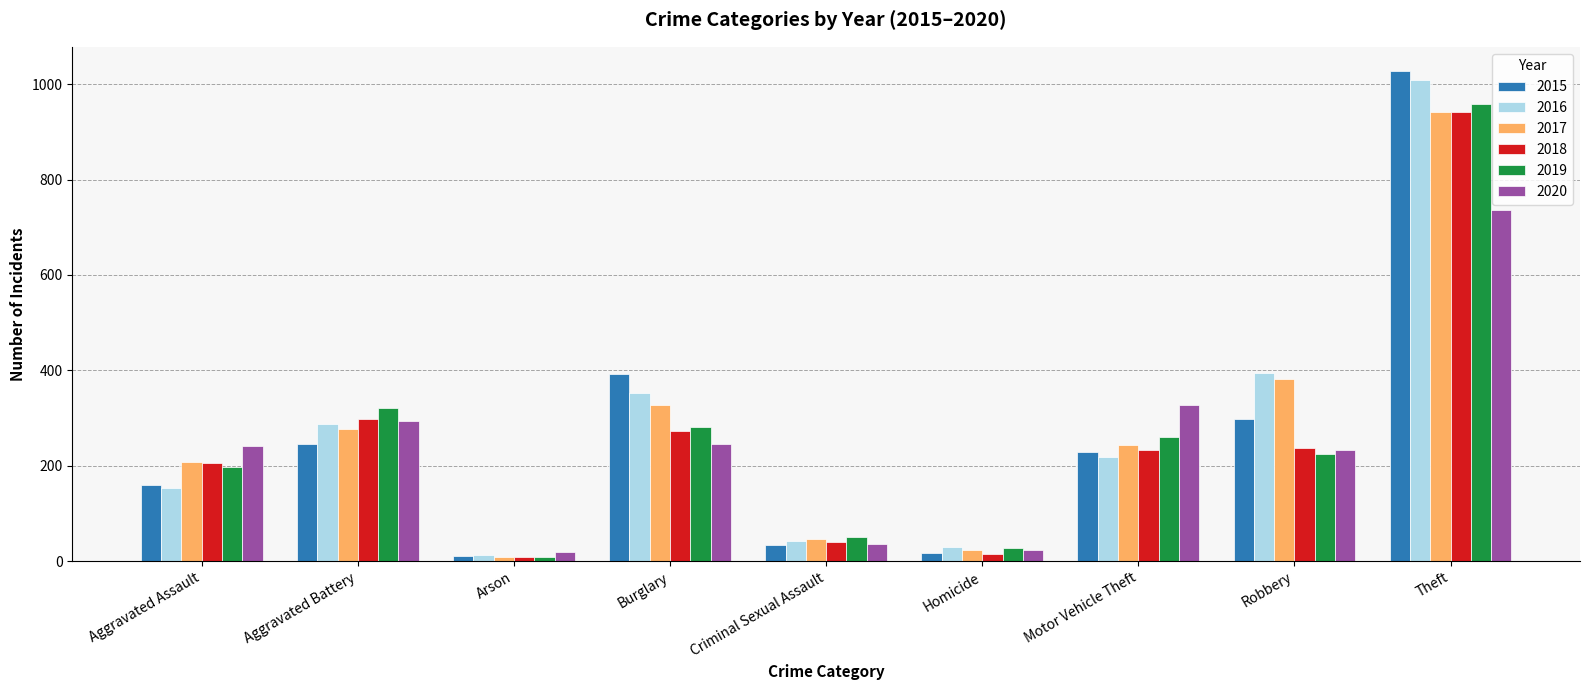

What is the label of the 6th bar from the left?

Homicide